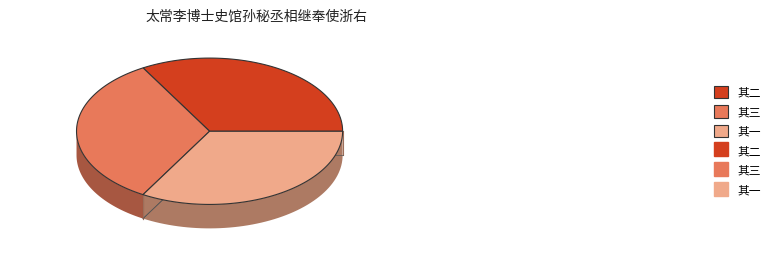

Rank the categories by value from lowest to highest.

其二, 其三, 其一